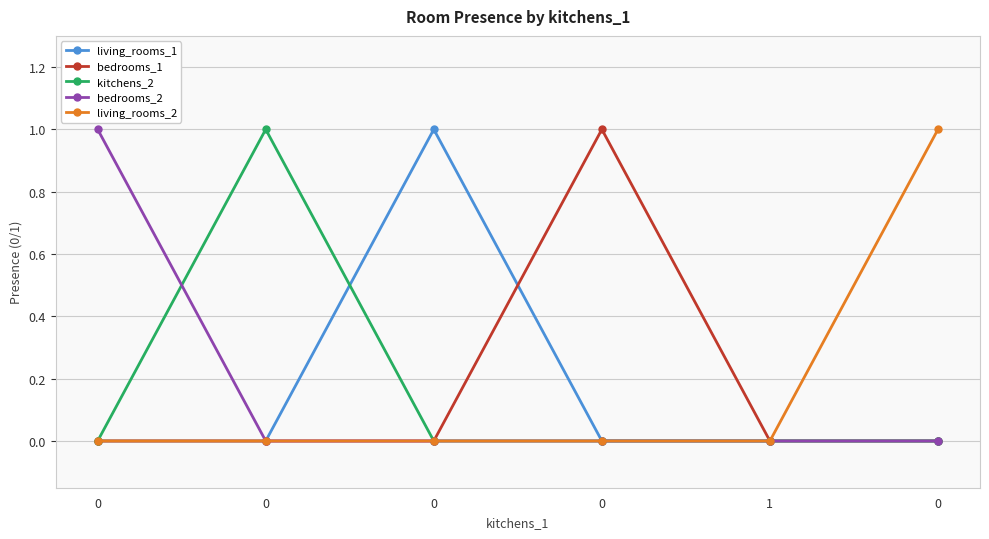

Count the number of categories in the chart.

6